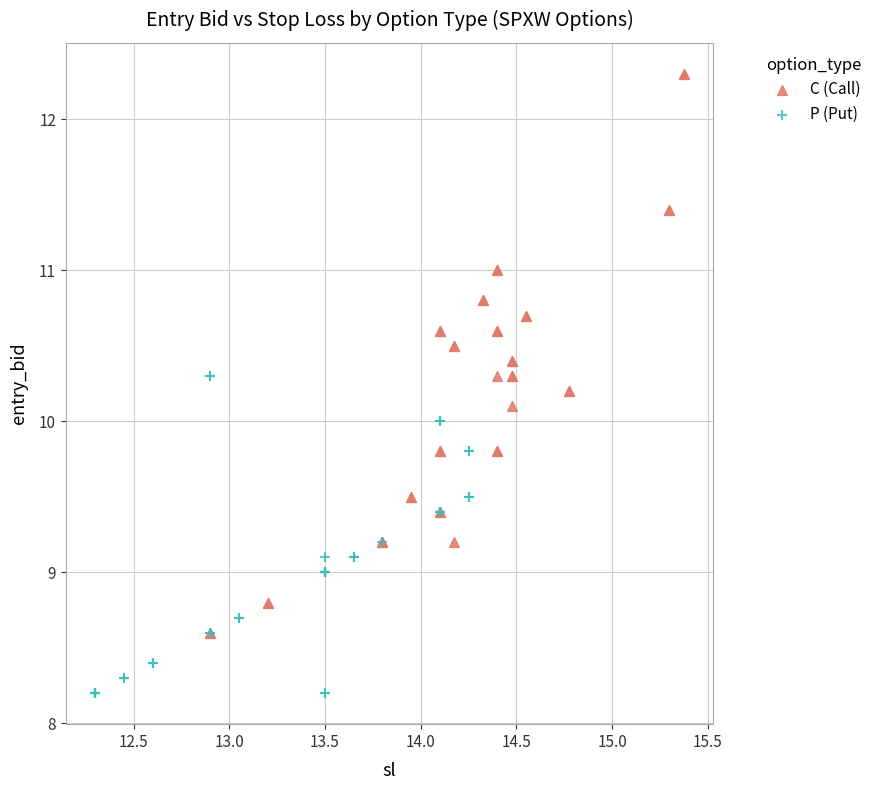

Which series reaches the minimum Y coordinate?

P (Put)